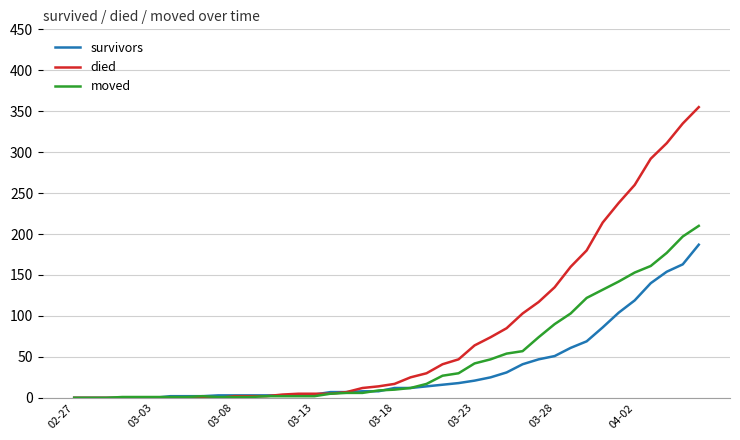

List the series in order of their peak value, lowest first.

survivors, moved, died